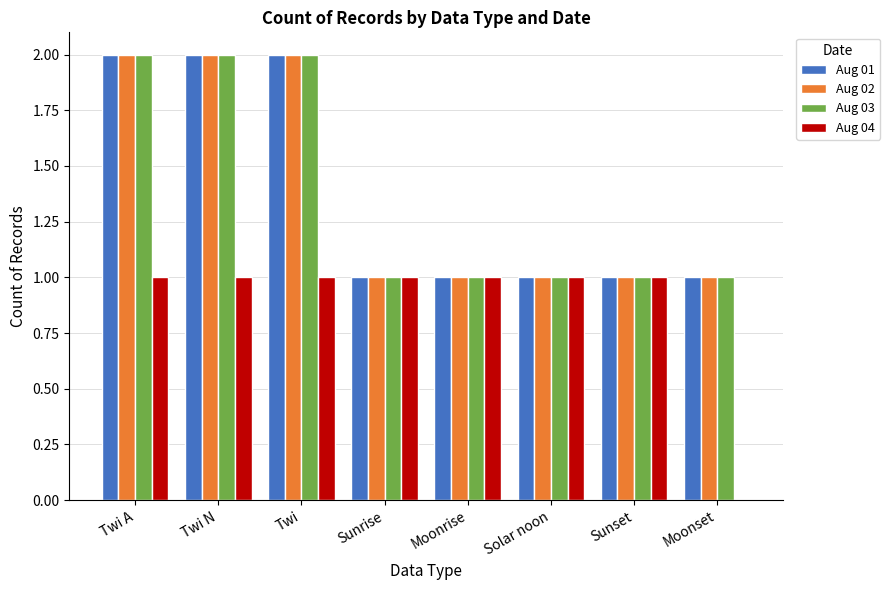

What value does the Aug 02 series have at Twi A?

2